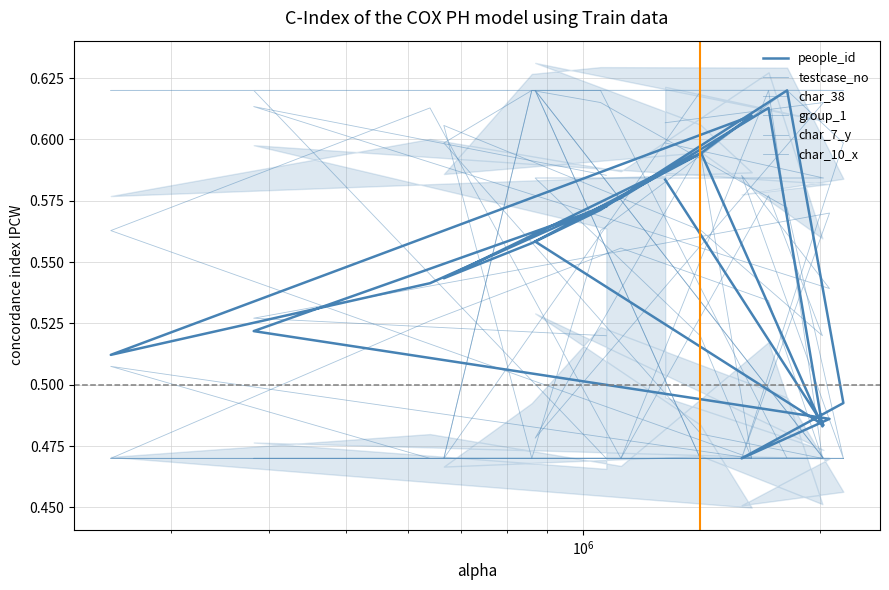

After their last crossing, which series has the higher values: char_10_x or people_id?

people_id